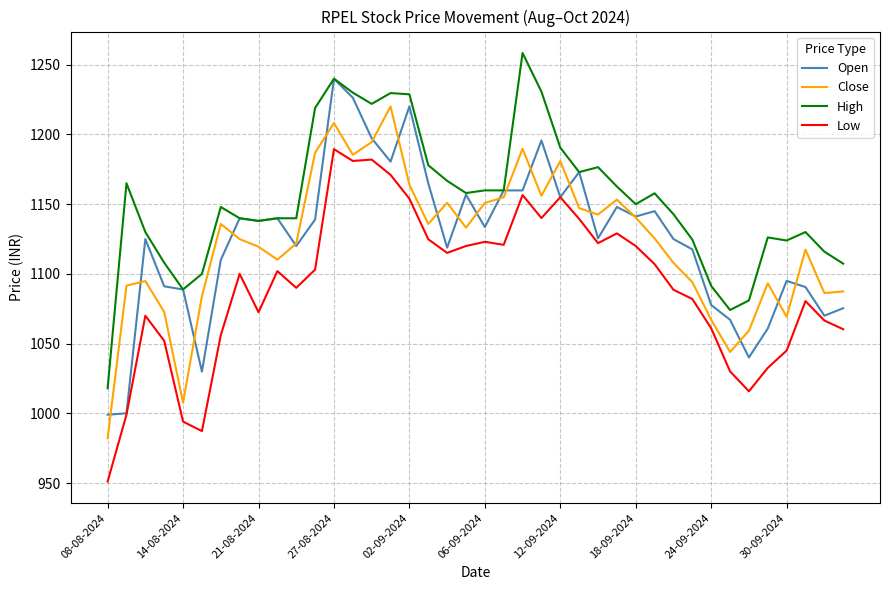

What is the maximum value shown in the chart?

1258.5